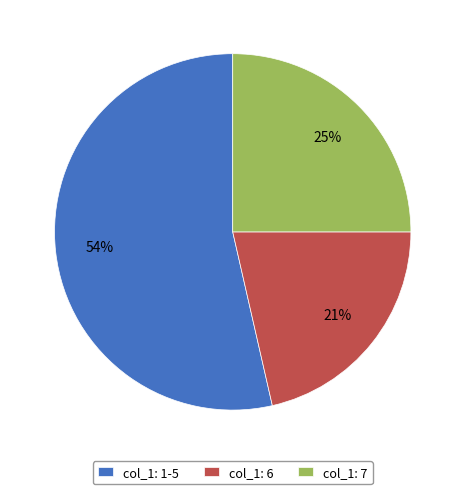

Is col_1: 1-5 the majority of the pie?

Yes